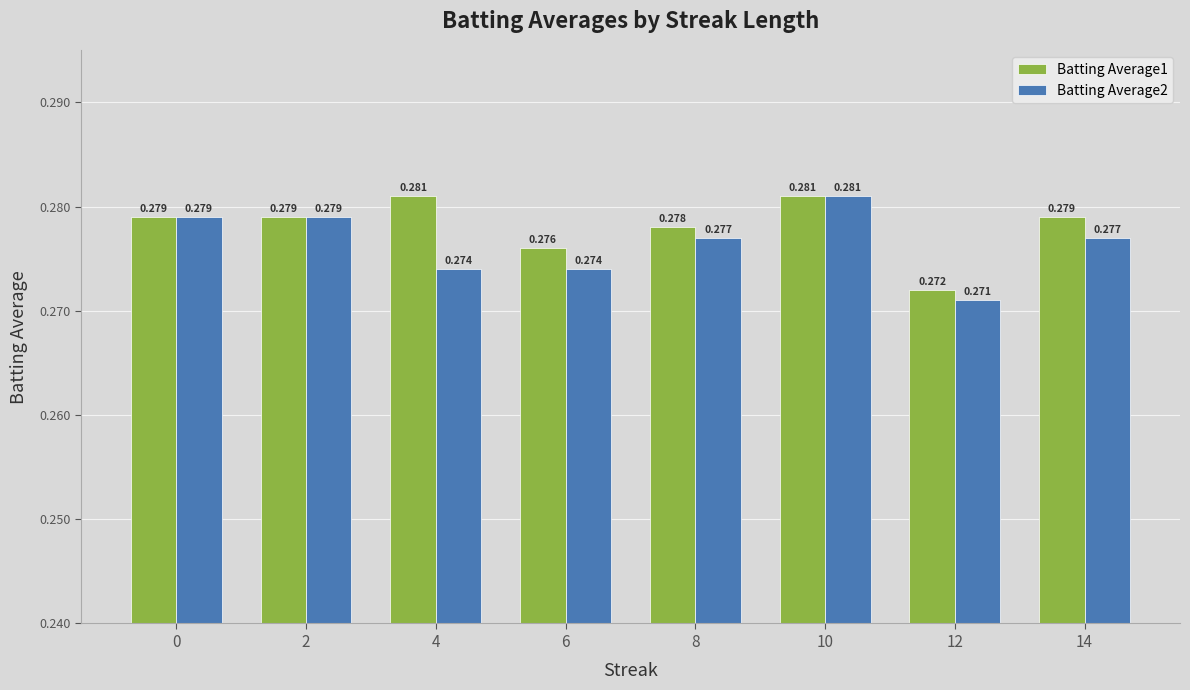

What is the total value across all series at 2?

0.6